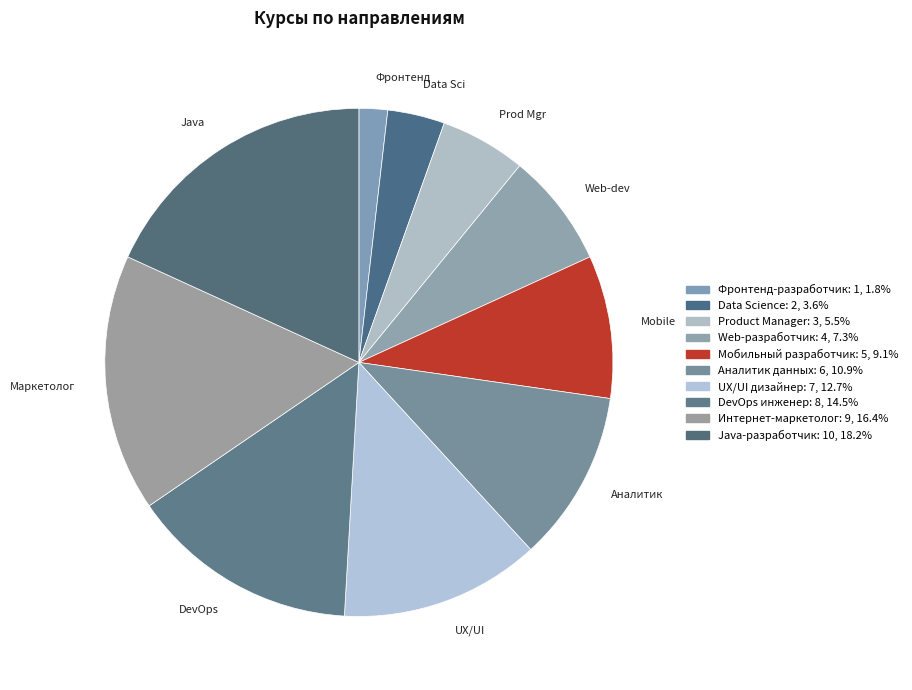

How many slices are in this pie chart?

10